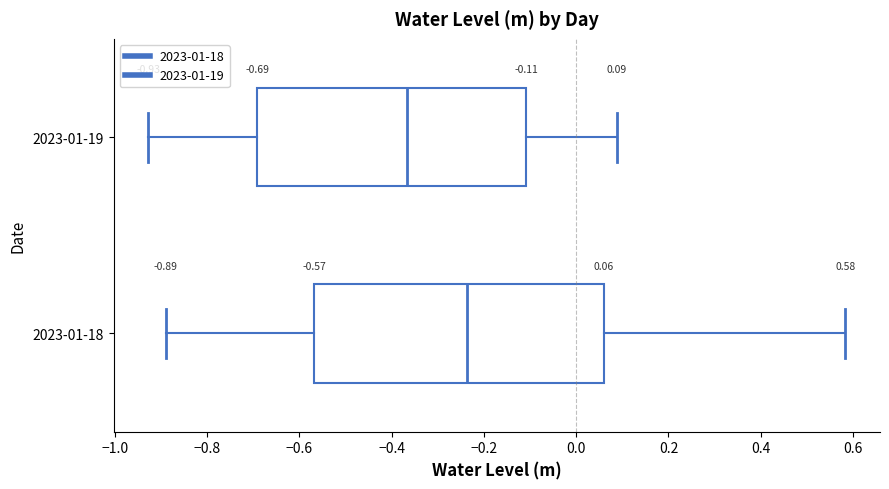

Comparing the boxes themselves (not the whiskers), which one is the widest?

2023-01-18